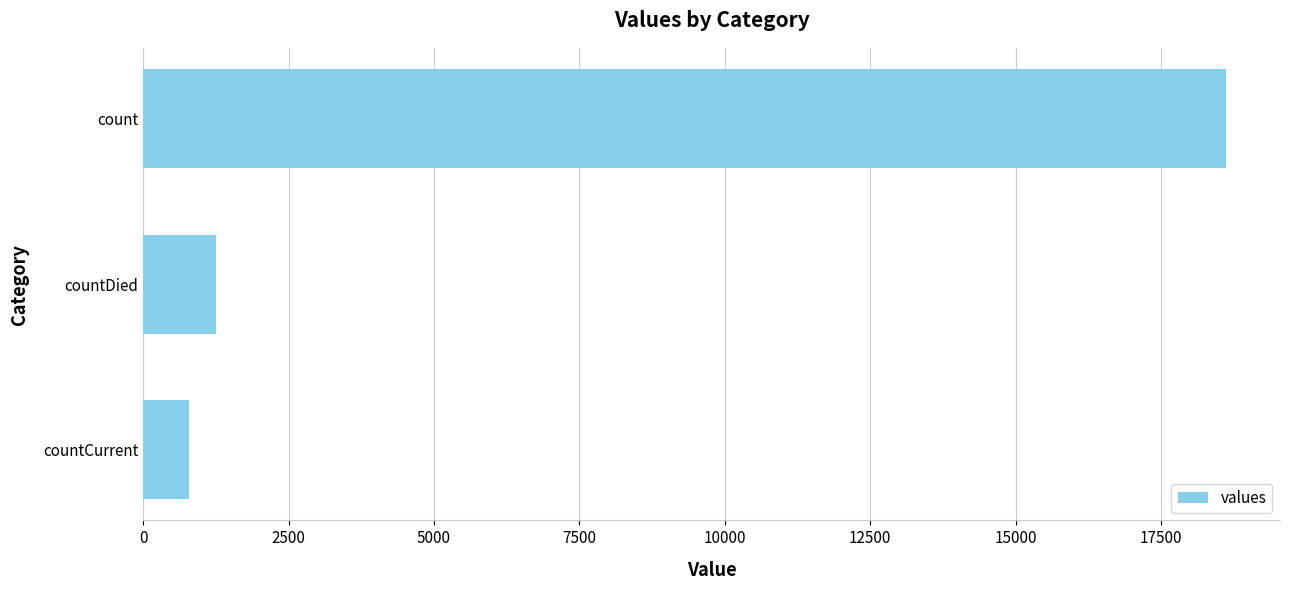

Which has a higher value, countDied or countCurrent?

countDied